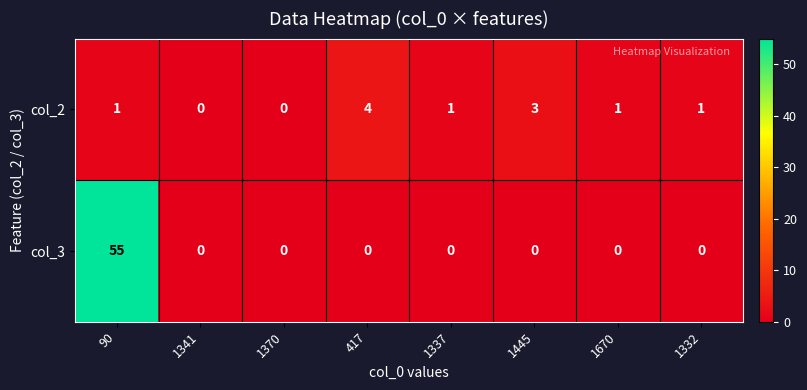

Is it true that col_3 equals -17 at 1341?

False